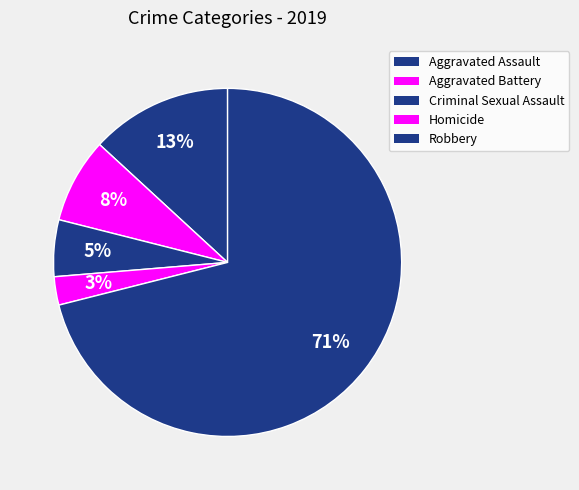

Count the number of slices in the pie.

5